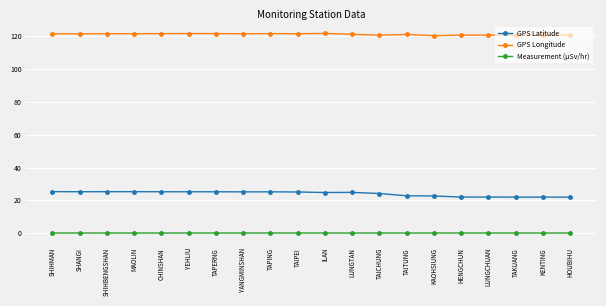

True or false: GPS Longitude and GPS Latitude cross at least once.

False